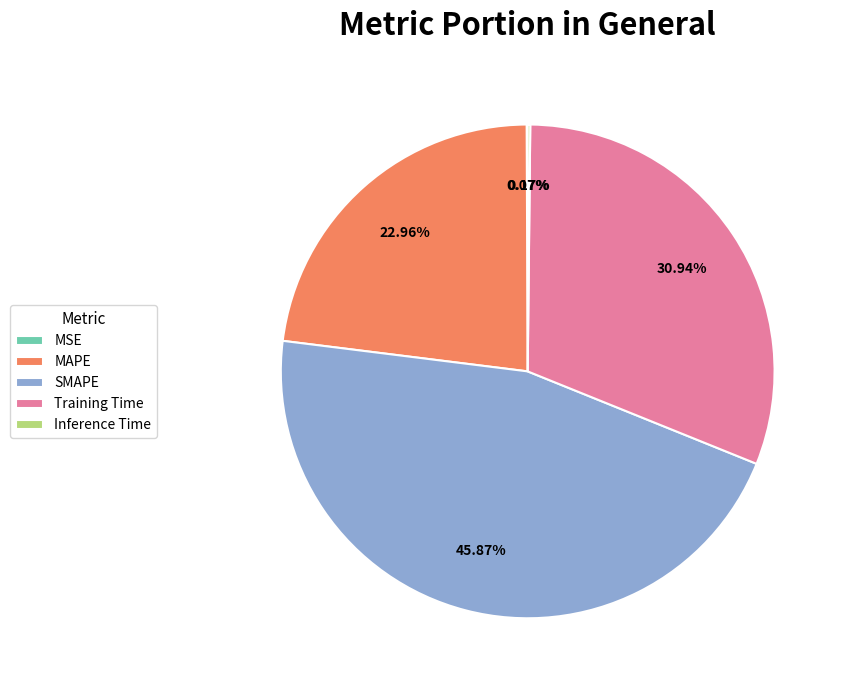

Is it true that SMAPE is 34% of the pie?

False